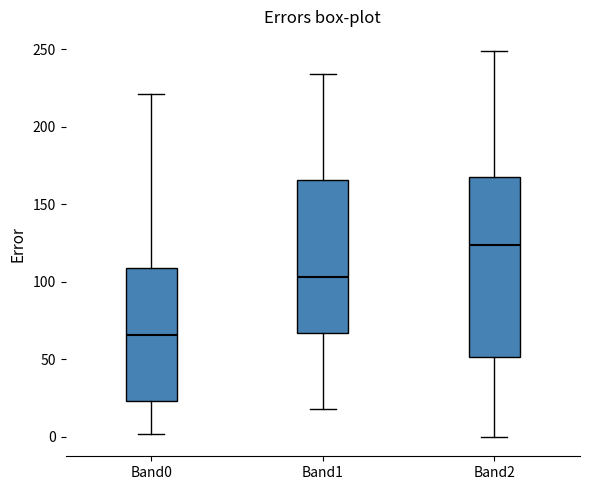

Where does the lower whisker of the box for Band1 end on the y-axis? The values are not printed on the chart, so give them approximately, as read against the axis.

20